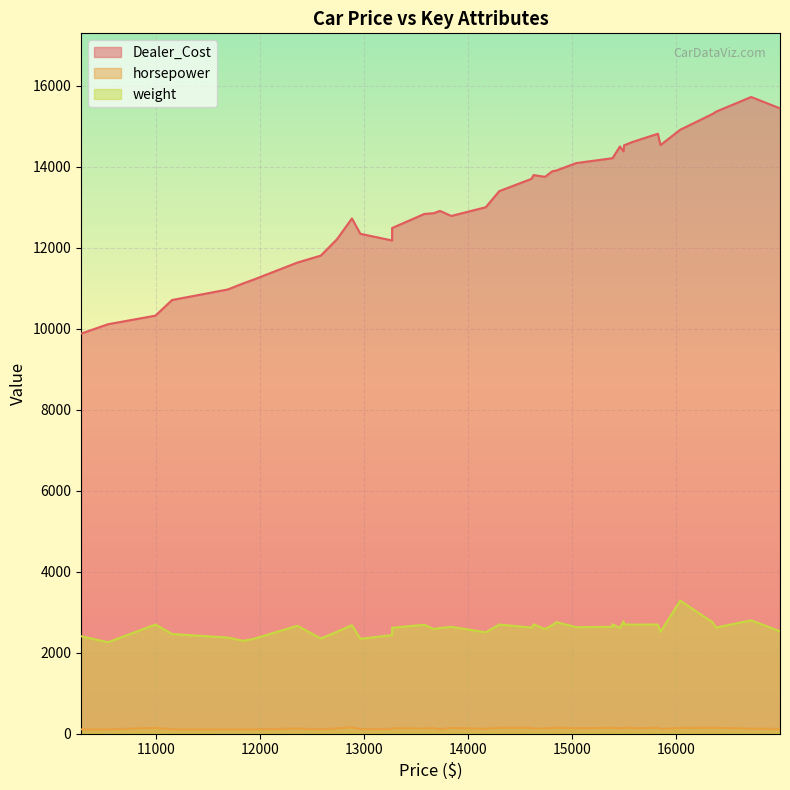

Which has a higher value, 15460 or 10539?

15460